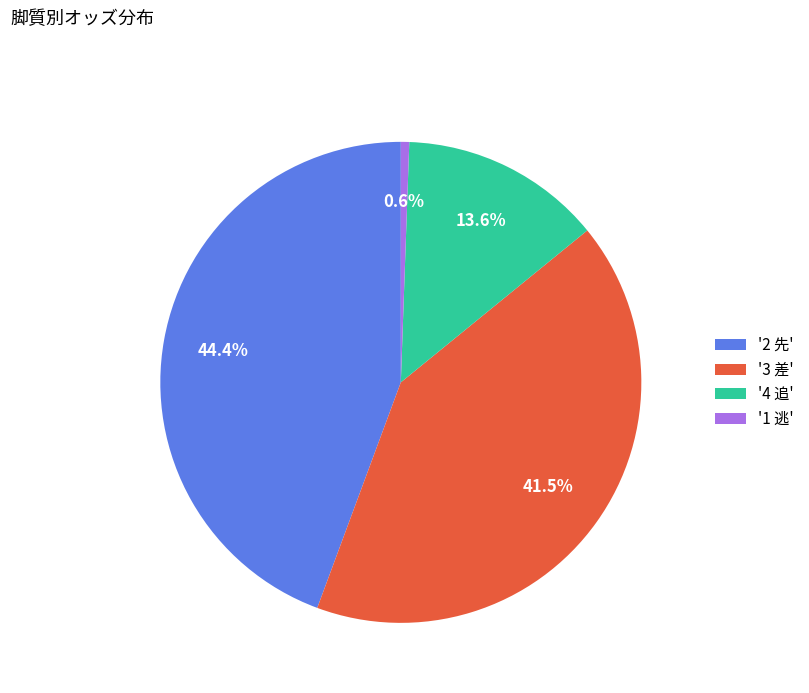

Which has a higher value, '3 差' or '1 逃'?

'3 差'